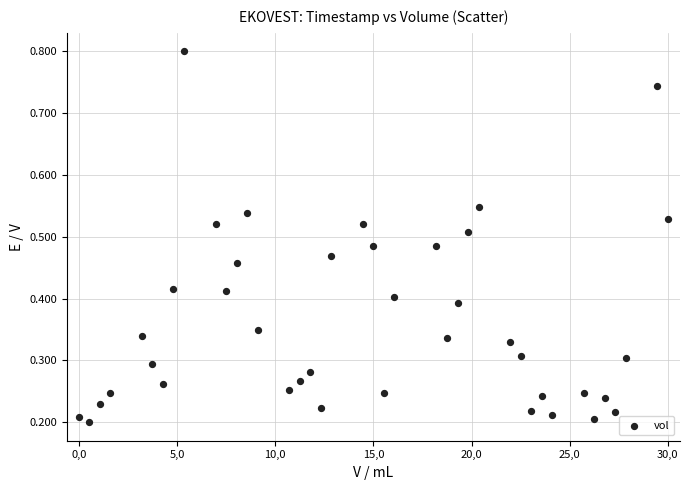

What is the range of Y values (max minus min)?

0.6